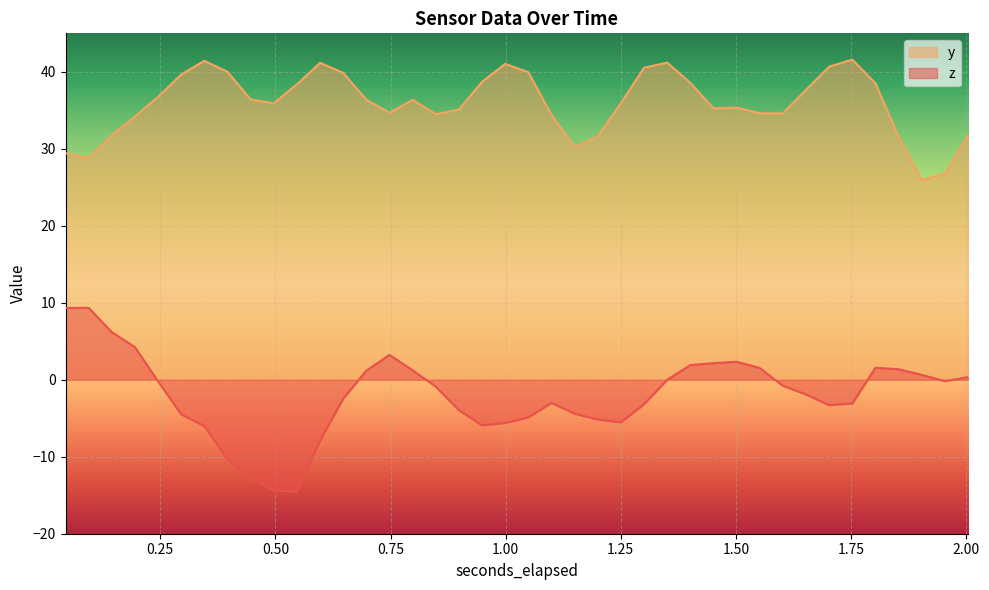

What is the greatest value displayed?

41.6